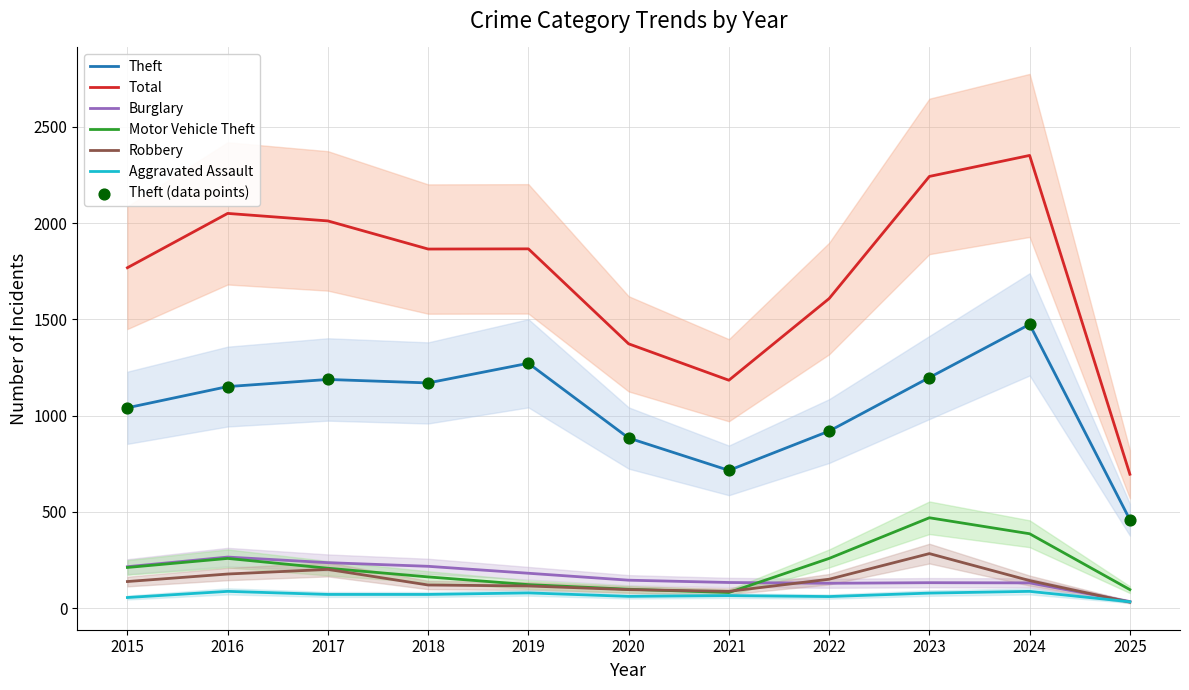

Which series has the largest total across all categories?

Total